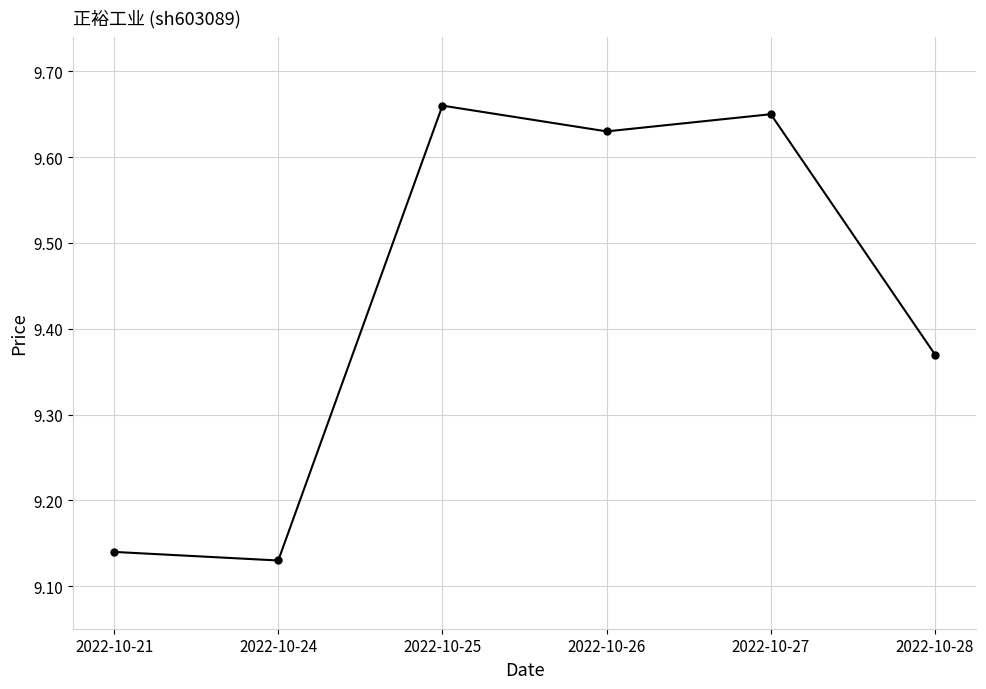

The chart shows a value of 4.8 at 2022-10-25. True or false?

False